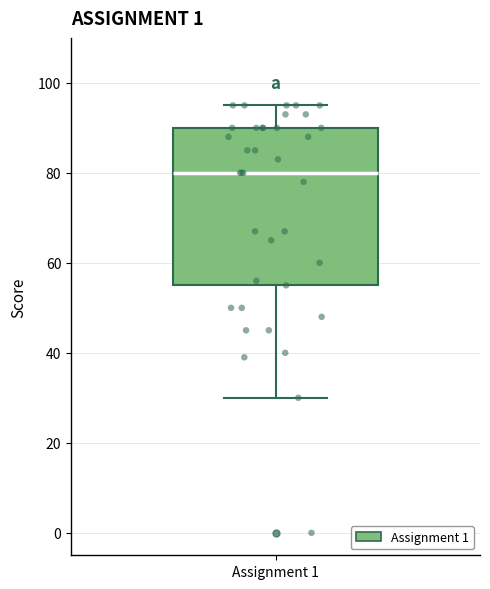

Read this box plot against the y-axis: the position of the median line, the range covered by the box, and the ends of both whiskers. The values are not printed on the chart, so give them approximately, as read against the axis.

median 80, box 56 to 90, whiskers 30 to 96